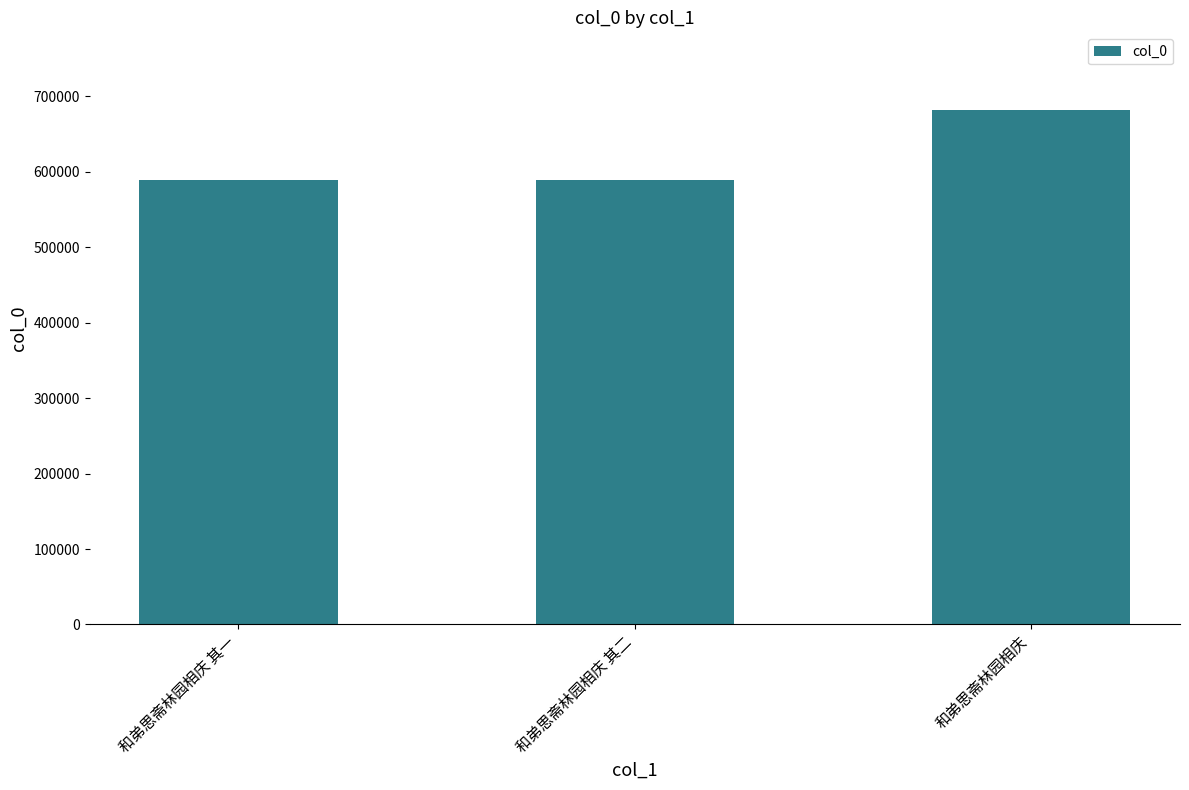

What is the sum of the values at 和弟思斋林园相庆 其一 and 和弟思斋林园相庆?

1271825